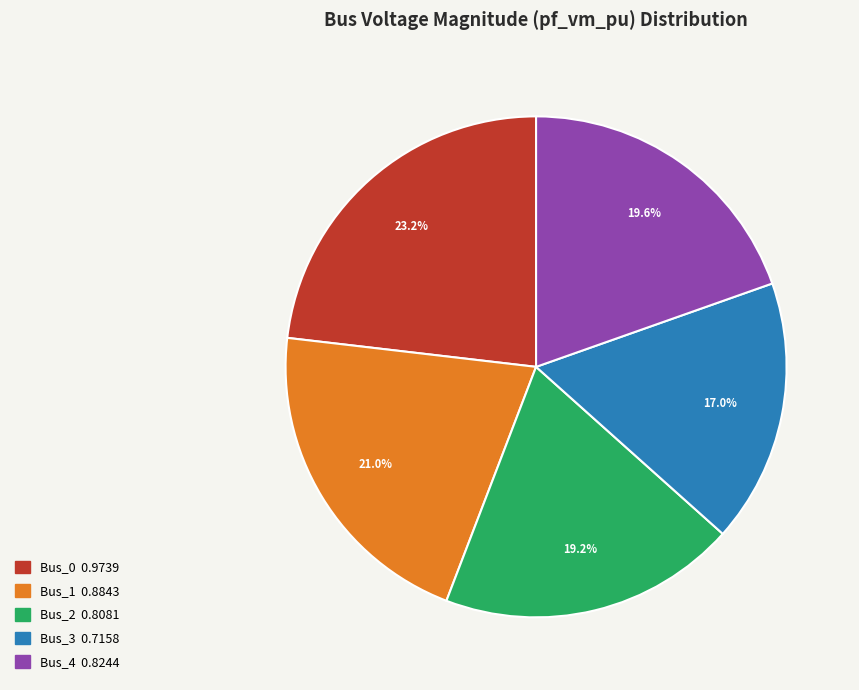

True or false: Bus_1 accounts for 16% of the total.

False